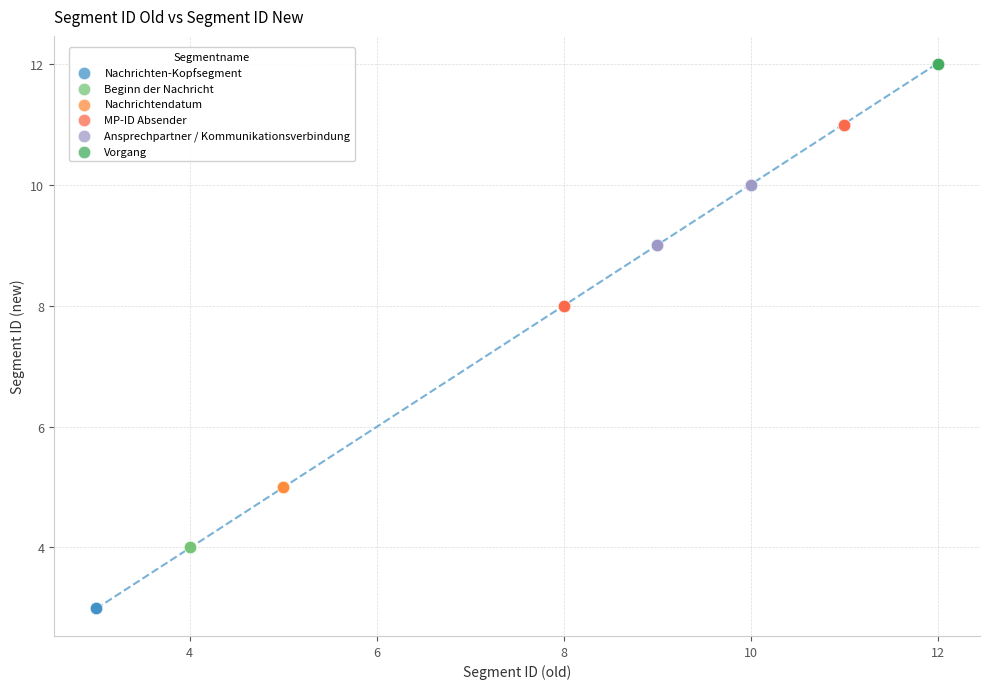

Which series reaches the maximum Y coordinate?

Vorgang